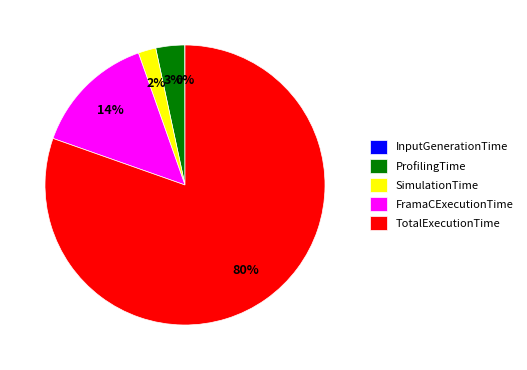

Which category has the biggest portion of the pie?

TotalExecutionTime